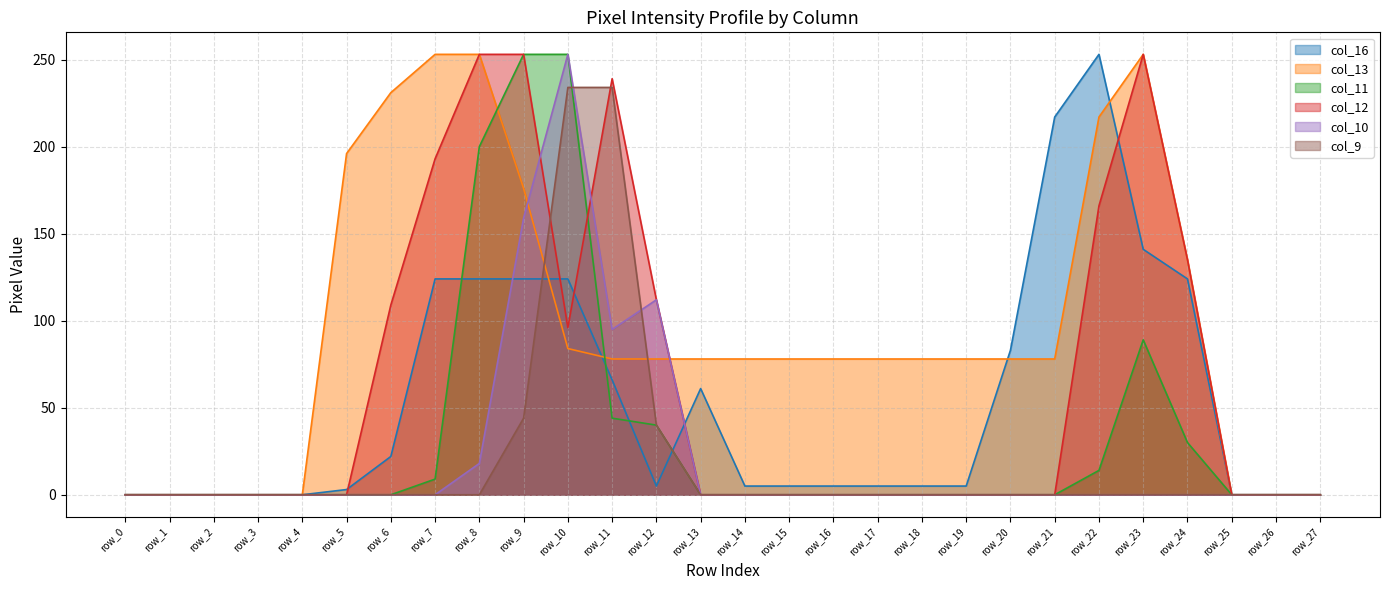

List the series in order of their peak value, lowest first.

col_9, col_16, col_13, col_11, col_12, col_10